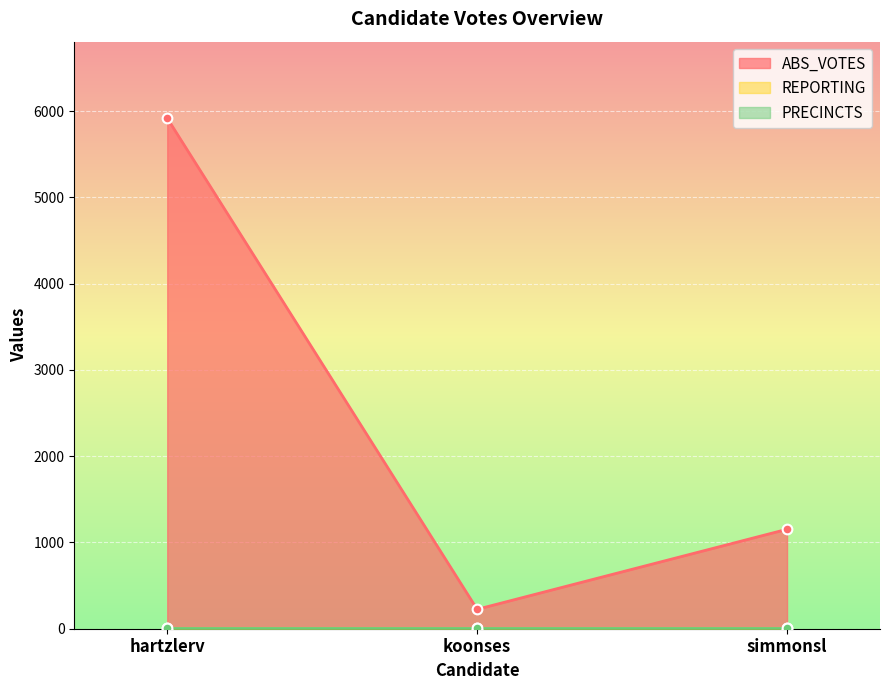

How many data points in ABS_VOTES are above 1153?

1